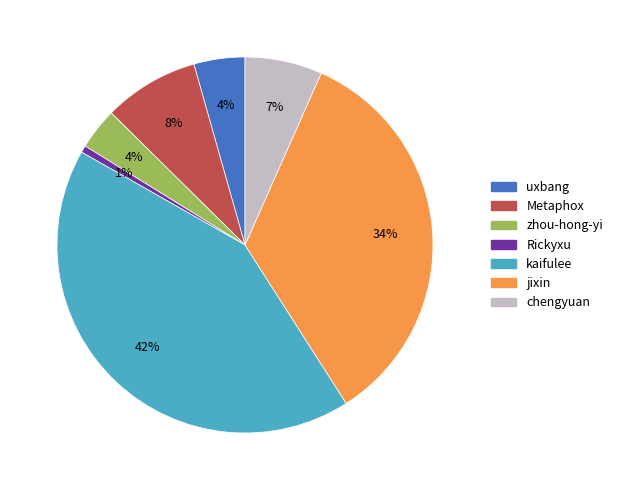

Is there any slice that represents more than half of the pie?

No